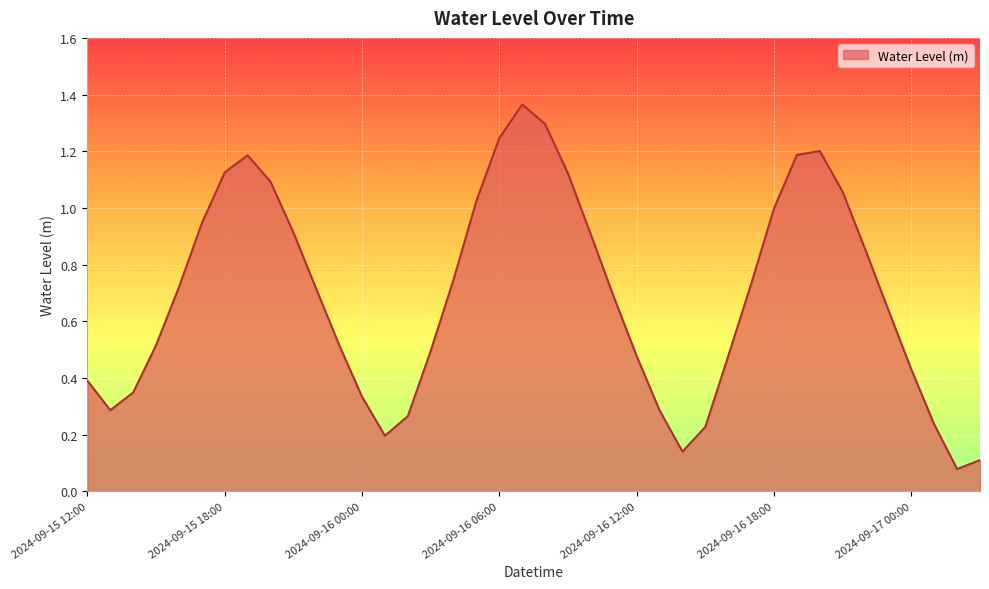

Is this an area chart (filled region under the line)?

Yes